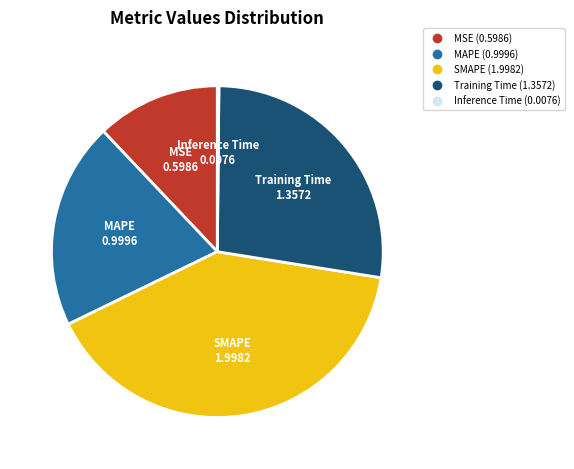

What is the largest slice in the pie chart?

SMAPE